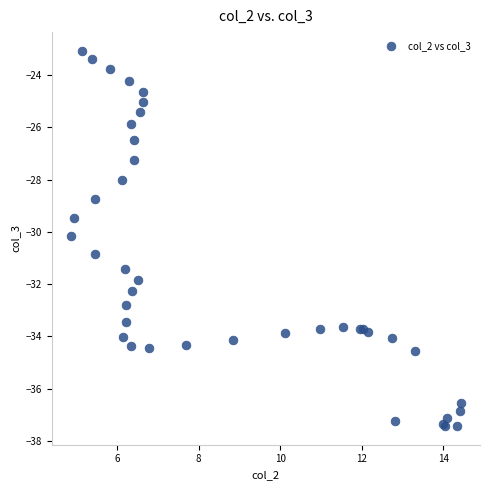

What Y value in the scatter plot is closest to -30?

-30.2